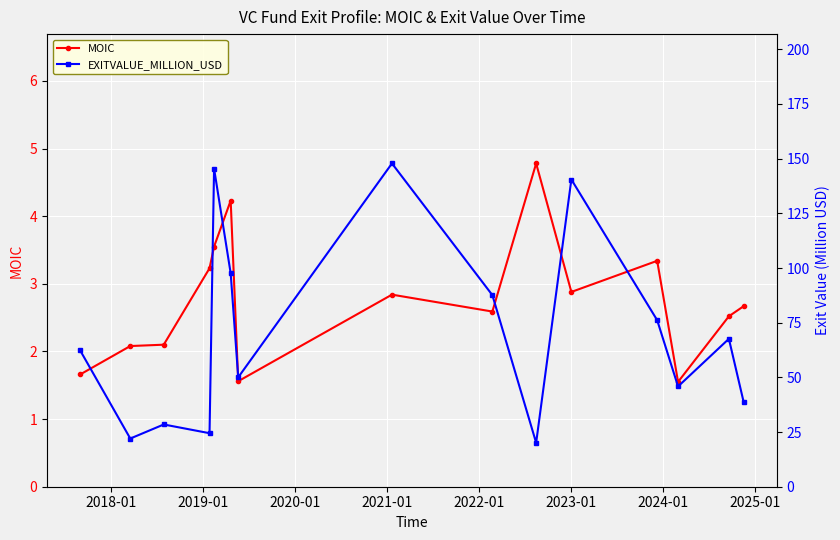

What is the lowest value of the MOIC series?

1.6